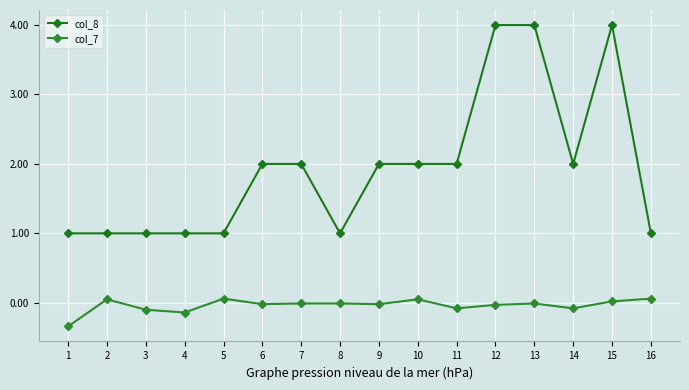

How many series are shown in this chart?

2